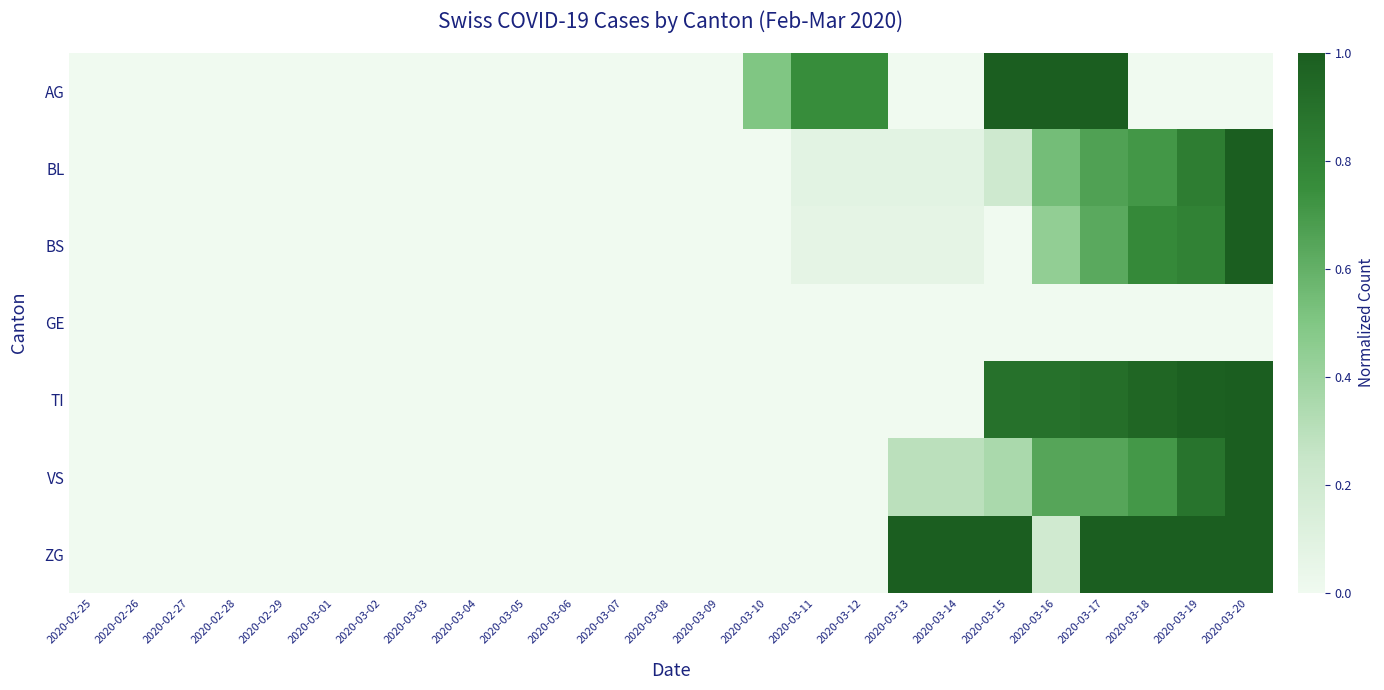

What is the total value across all series at 2020-03-17?

4.9